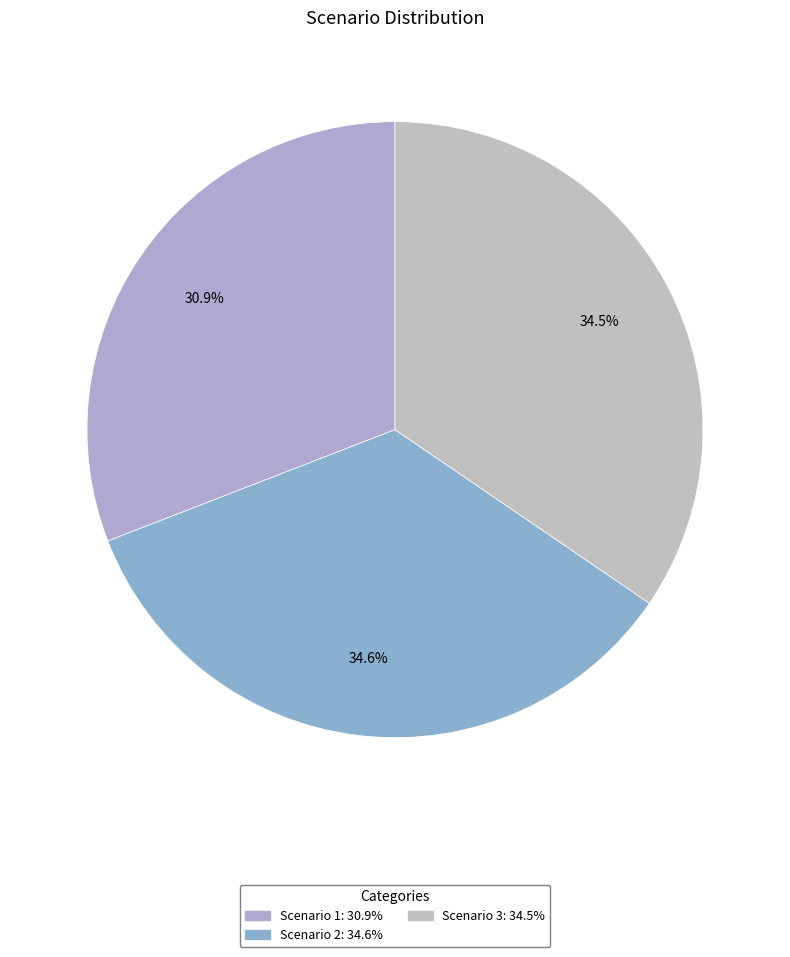

Is there any slice that represents more than half of the pie?

No